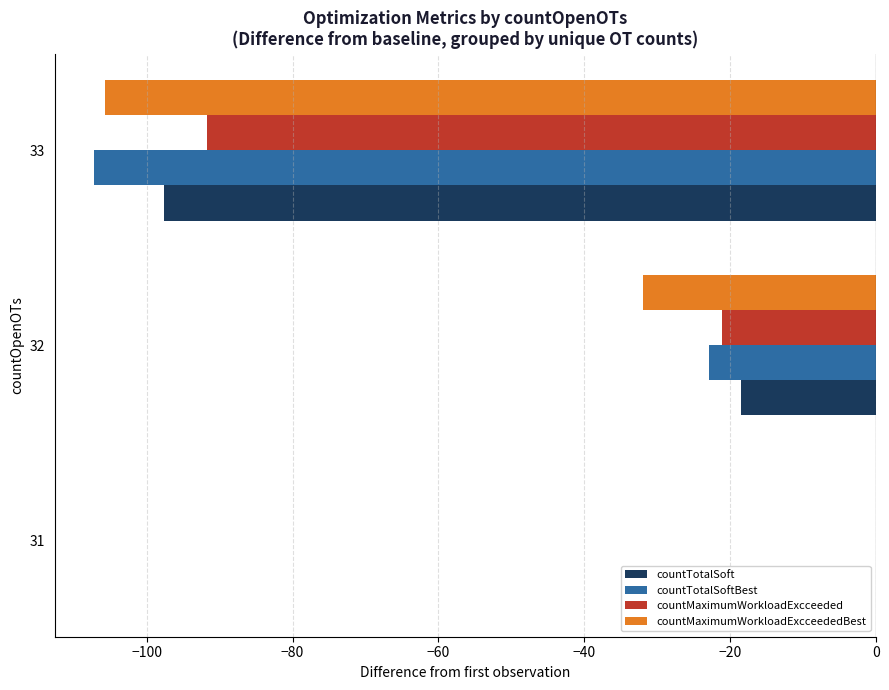

Between 31 and 32, which series saw the biggest shift?

countMaximumWorkloadExcceededBest